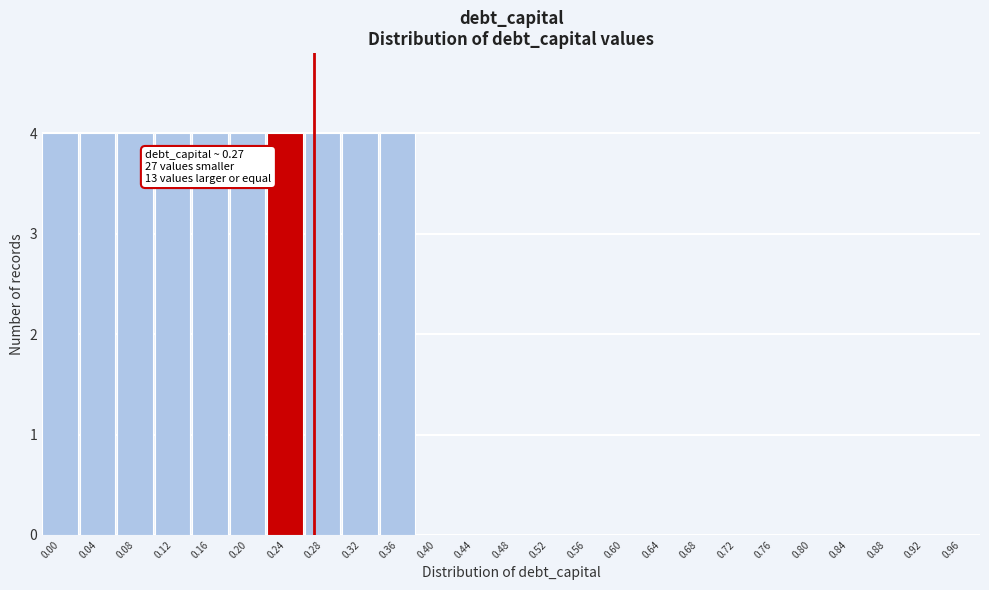

Reading left to right, what are all the values shown in this chart?

0.00=4	0.04=4	0.08=4	0.12=4	0.16=4	0.20=4	0.24=4	0.28=4	0.32=4	0.36=4	0.40=0	0.44=0	0.48=0	0.52=0	0.56=0	0.60=0	0.64=0	0.68=0	0.72=0	0.76=0	0.80=0	0.84=0	0.88=0	0.92=0	0.96=0